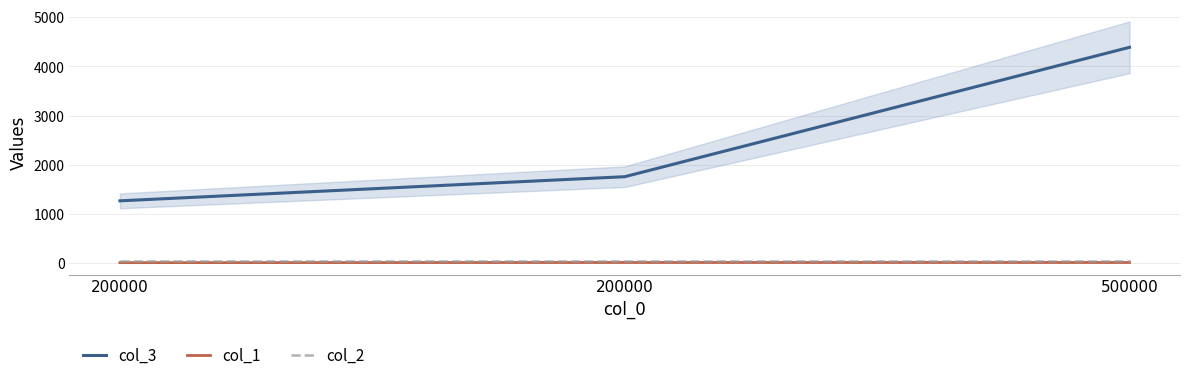

What is the value of the col_2 point at the 3rd from the left?

30.0